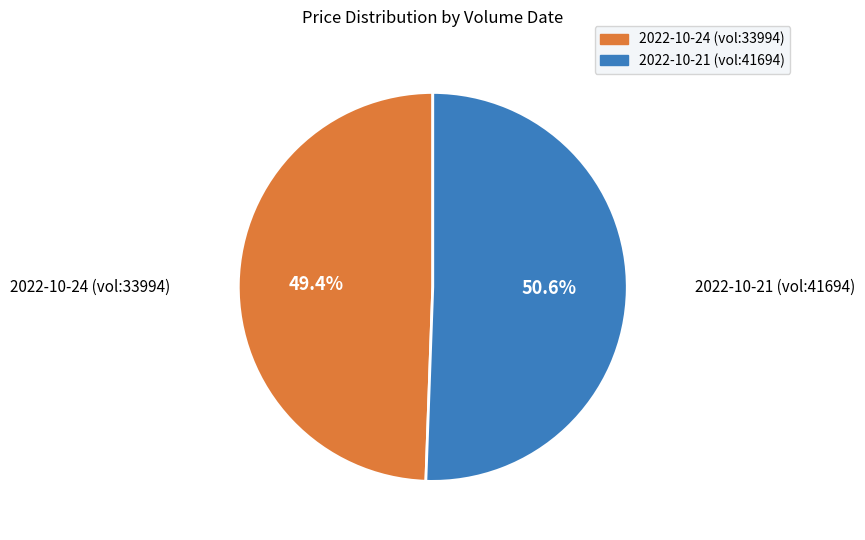

Is there any slice that represents more than half of the pie?

Yes